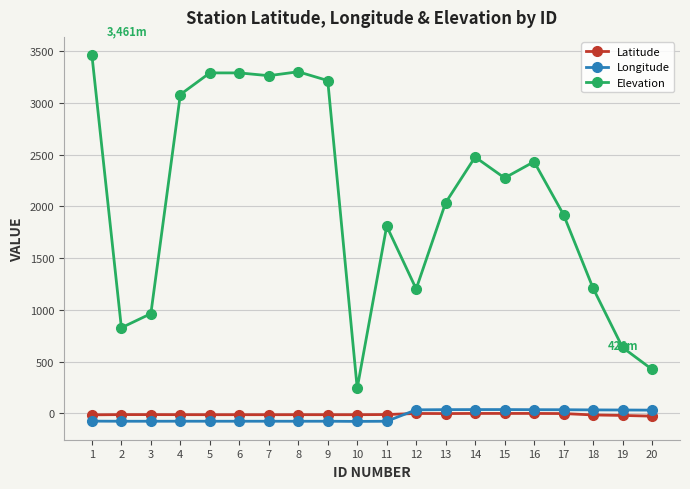

Is the value of Elevation at 6 greater than the value of Longitude at 14?

Yes